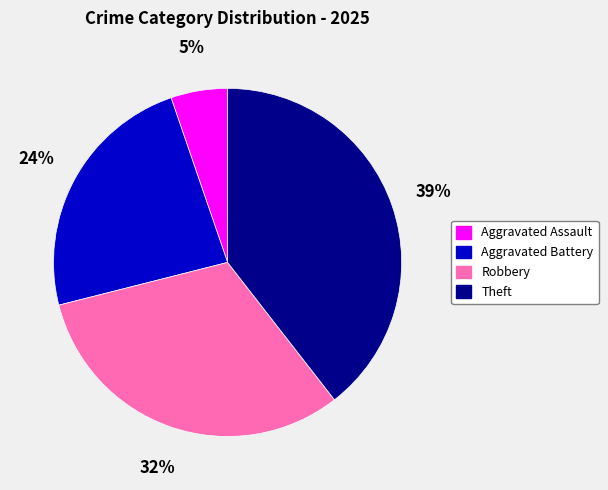

Does any single category account for the majority?

No